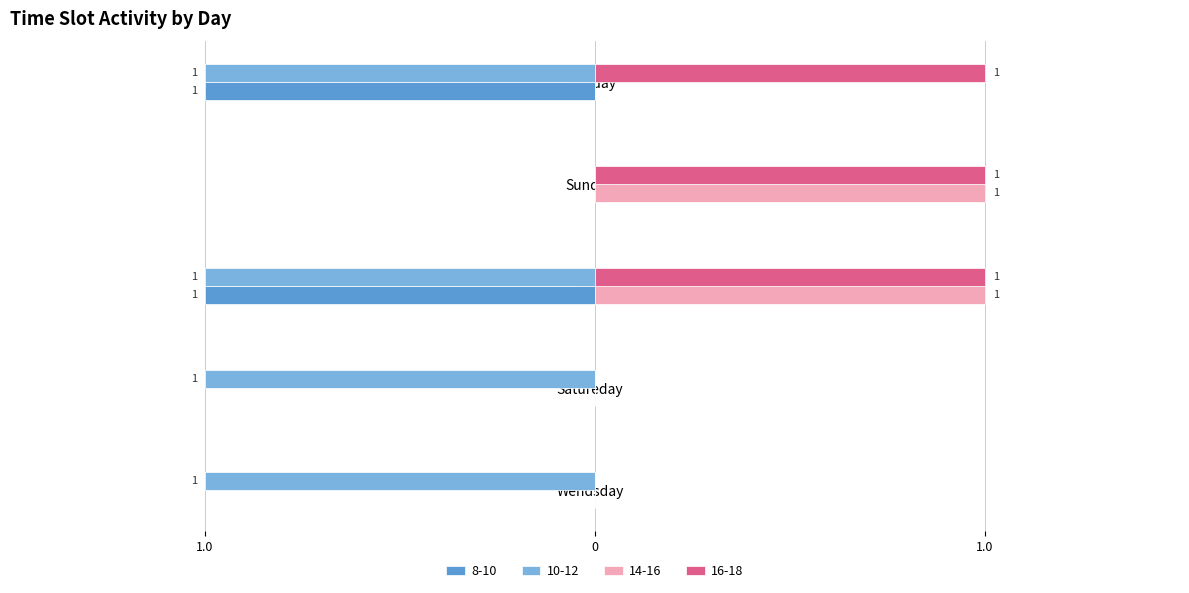

What is the difference between the 16-18 values at Satureday and Sunday?

1